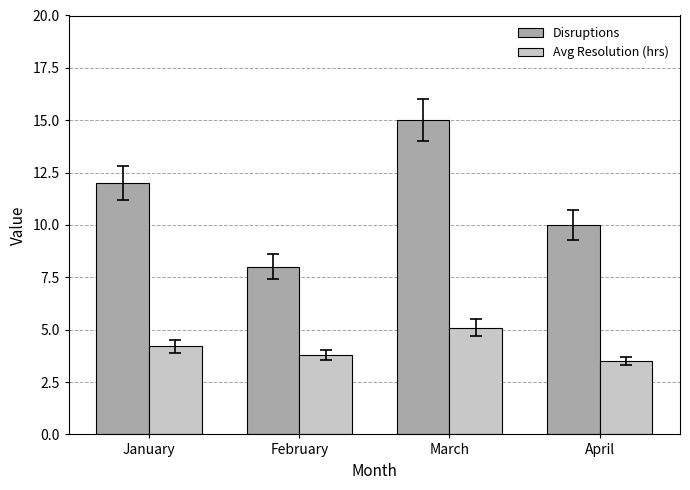

Which series changed the most between January and April?

Disruptions